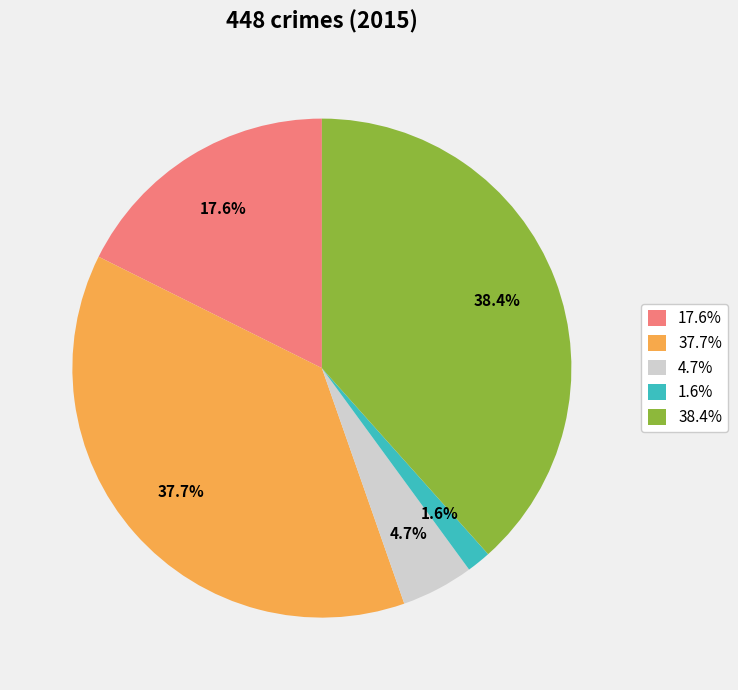

How much of the chart is everything except 1.6%?

98.4%